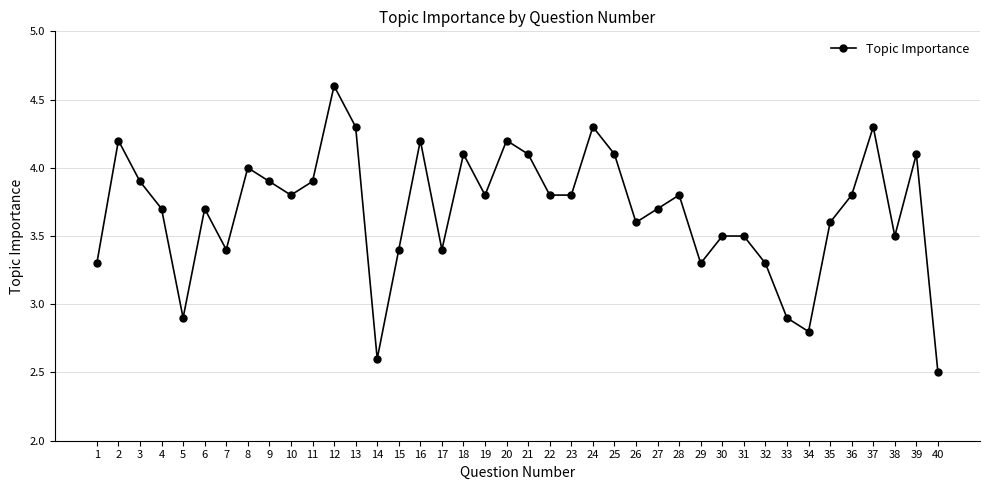

Reading left to right, transcribe all the data shown in this chart.

3.3	4.2	3.9	3.7	2.9	3.7	3.4	4.0	3.9	3.8	3.9	4.6	4.3	2.6	3.4	4.2	3.4	4.1	3.8	4.2	4.1	3.8	3.8	4.3	4.1	3.6	3.7	3.8	3.3	3.5	3.5	3.3	2.9	2.8	3.6	3.8	4.3	3.5	4.1	2.5